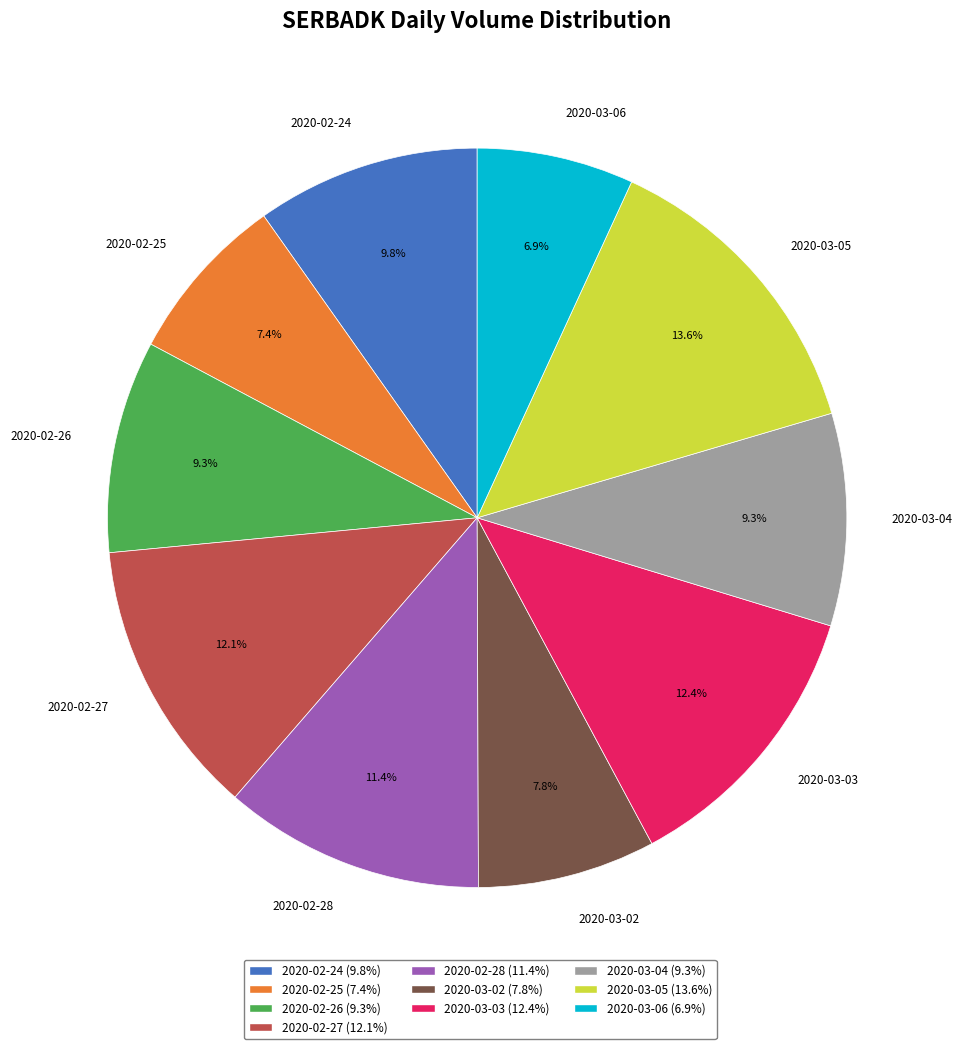

How many segments does this pie chart have?

10